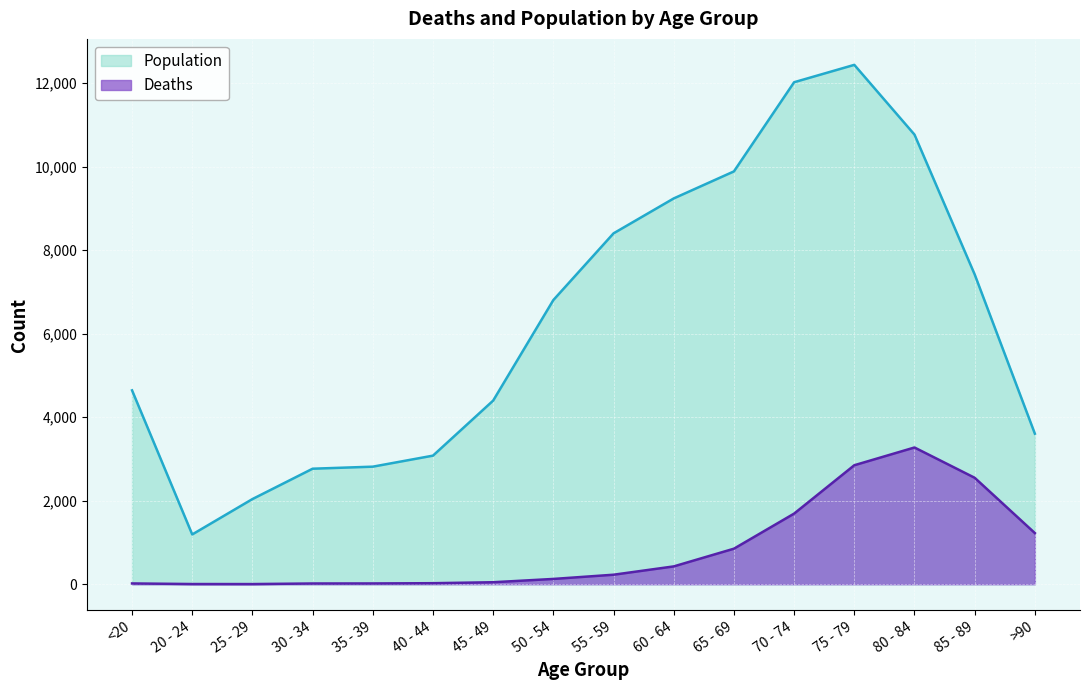

Reading right to left, transcribe all the data shown in this chart.

Deaths: 1224	2548	3273	2848	1690	850	426	227	126	47	24	18	17	3	4	18
Population: 3604	7417	10764	12434	12018	9883	9236	8400	6803	4396	3078	2814	2765	2038	1191	4641